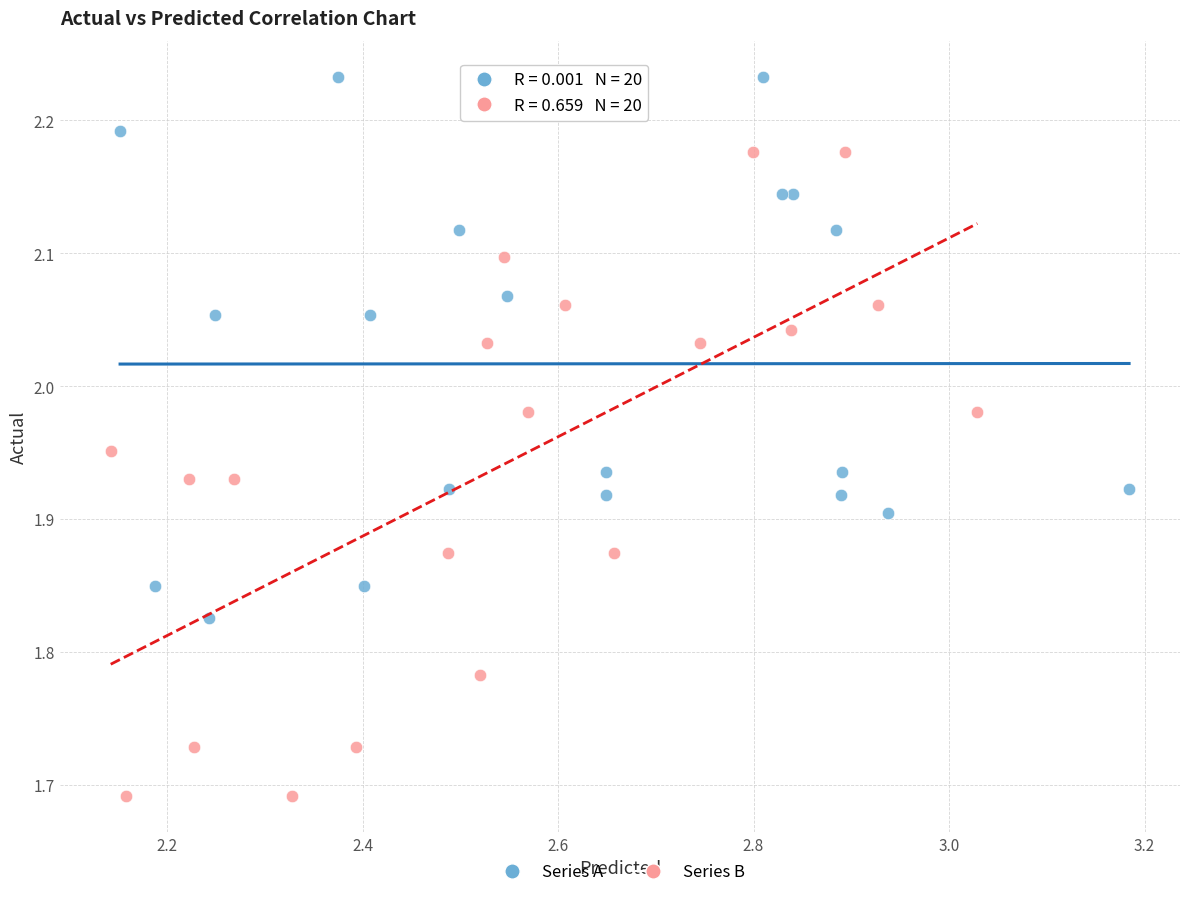

Which series contains the highest Y value?

Series A